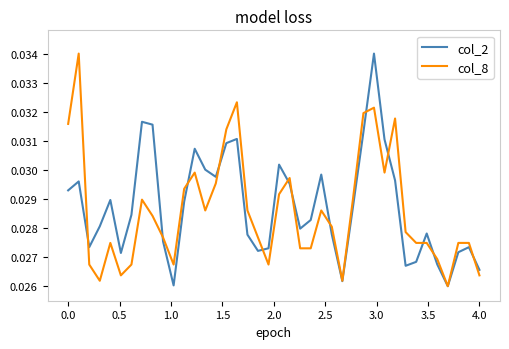

At which category is the sum across all series the highest?

29